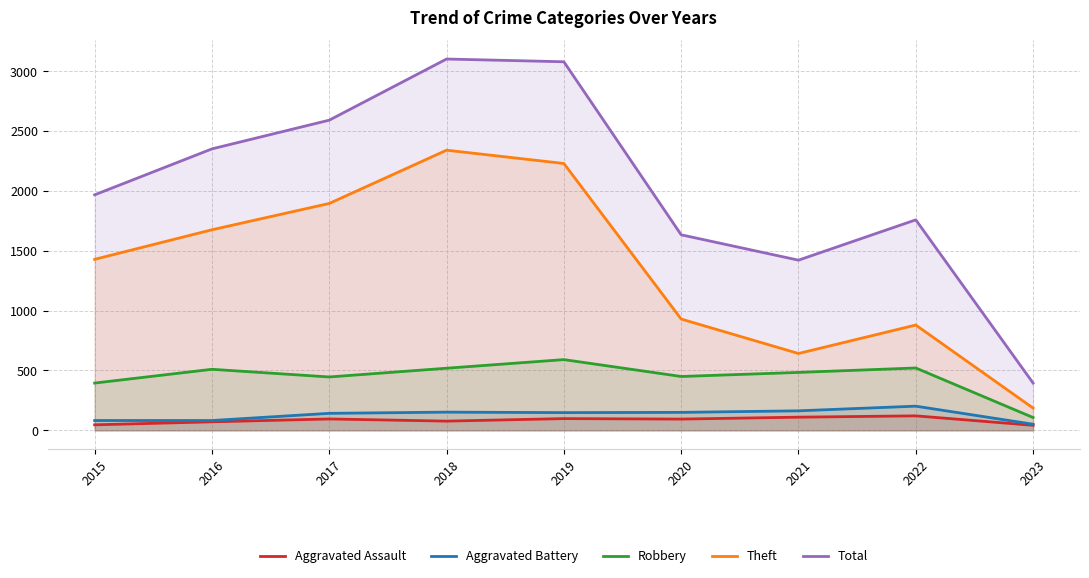

What is the value of the Aggravated Battery point at the 7th from the left?

163